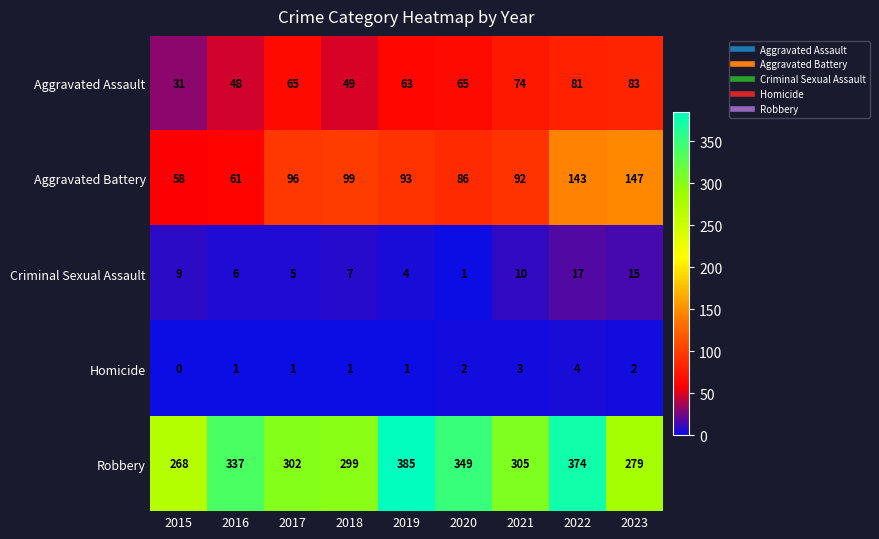

Where is Criminal Sexual Assault nearest to the value 9?

2015